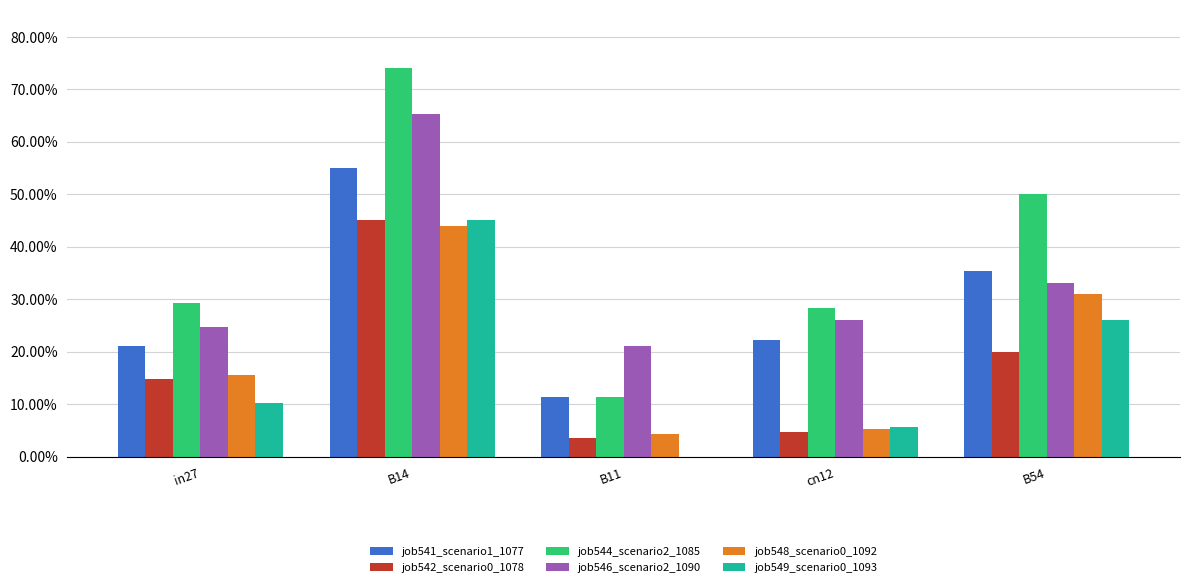

What is the total value across all series at in27?

1.2